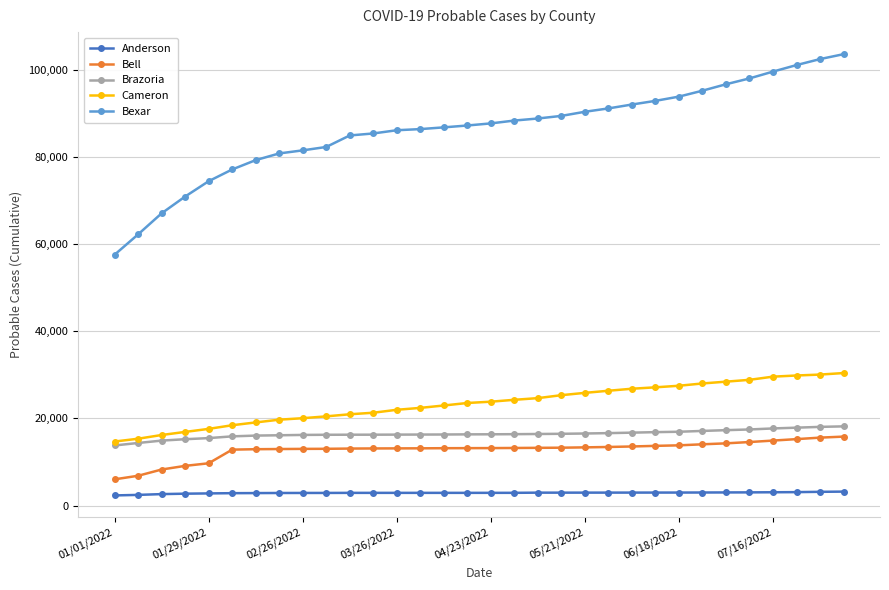

Which series has the widest spread of values?

Bexar